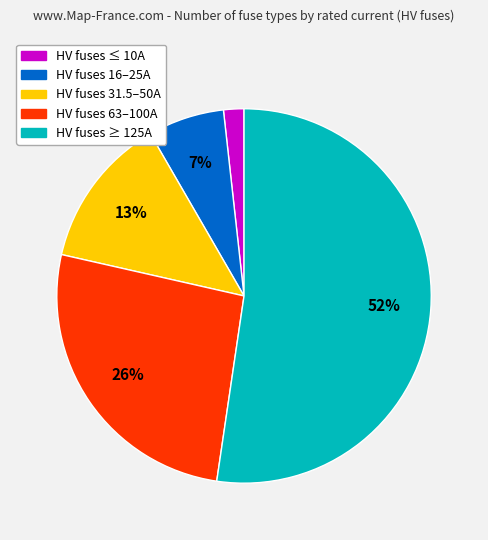

Is there any slice that represents more than half of the pie?

Yes